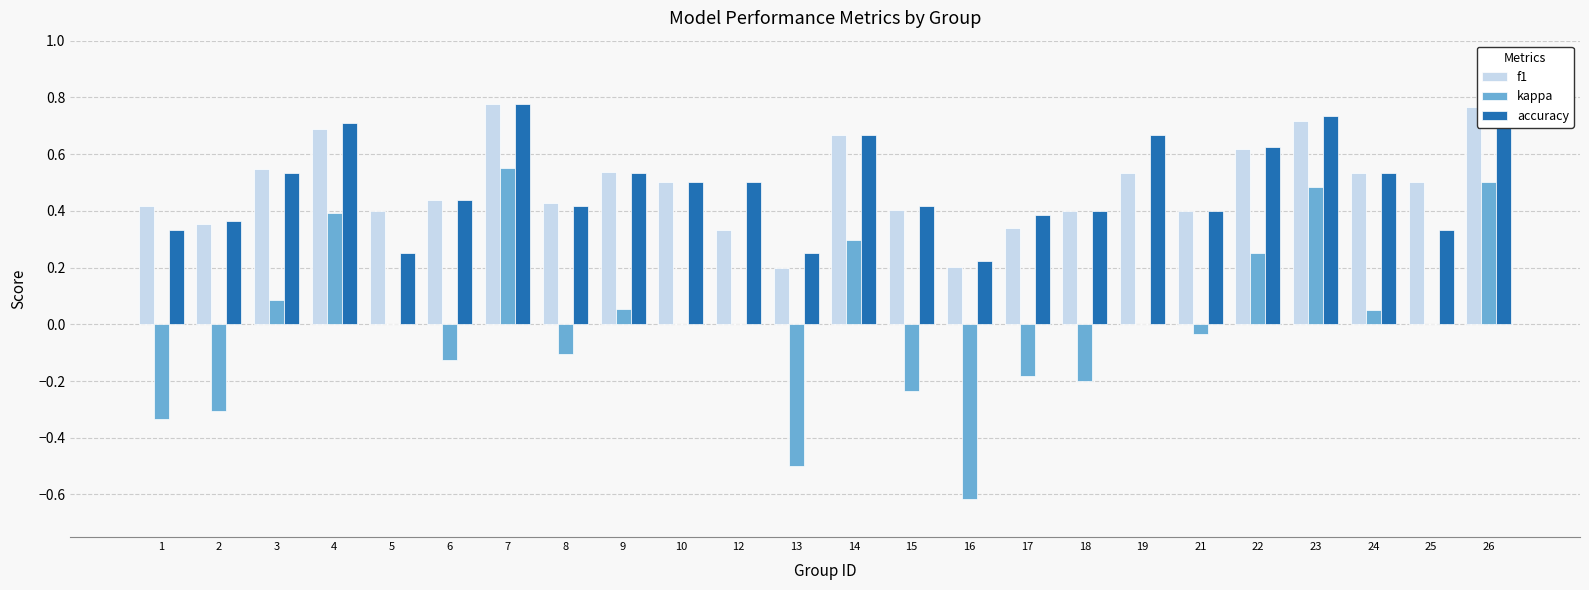

Between 3 and 23, which series saw the biggest shift?

kappa